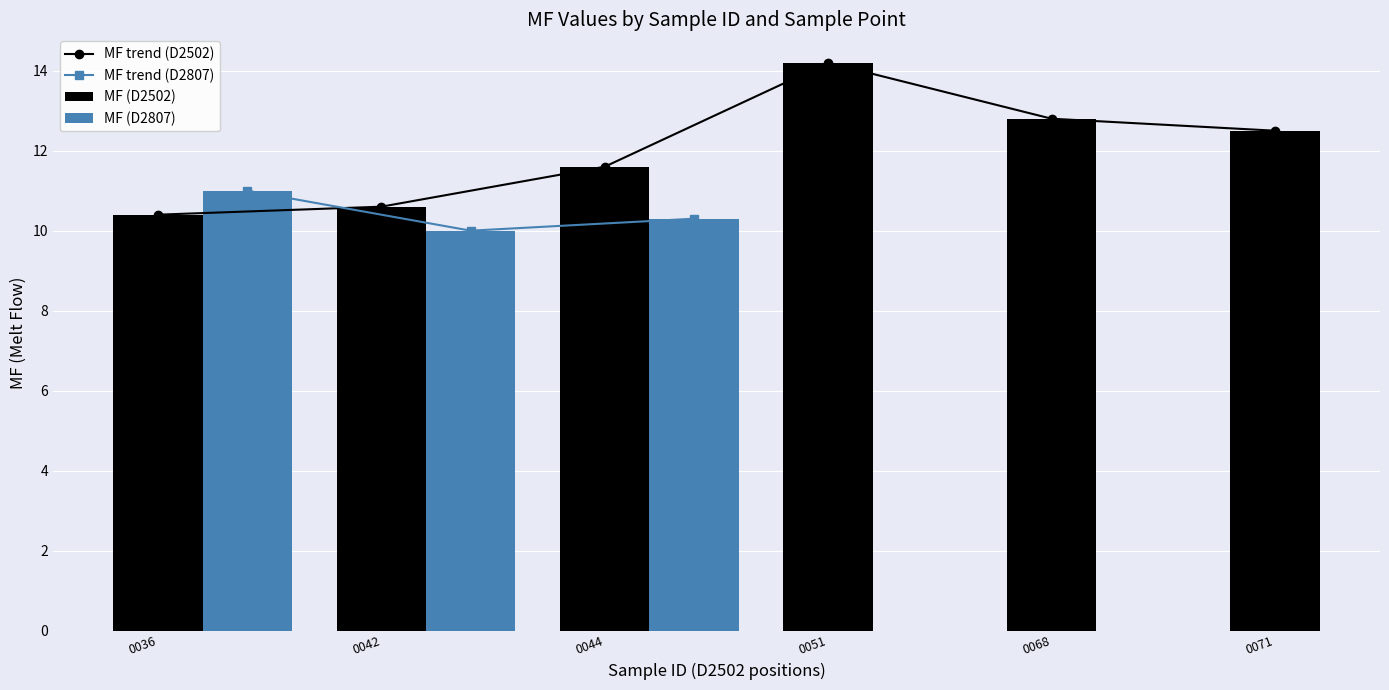

What is the sum of all MF (D2502) values?

72.1